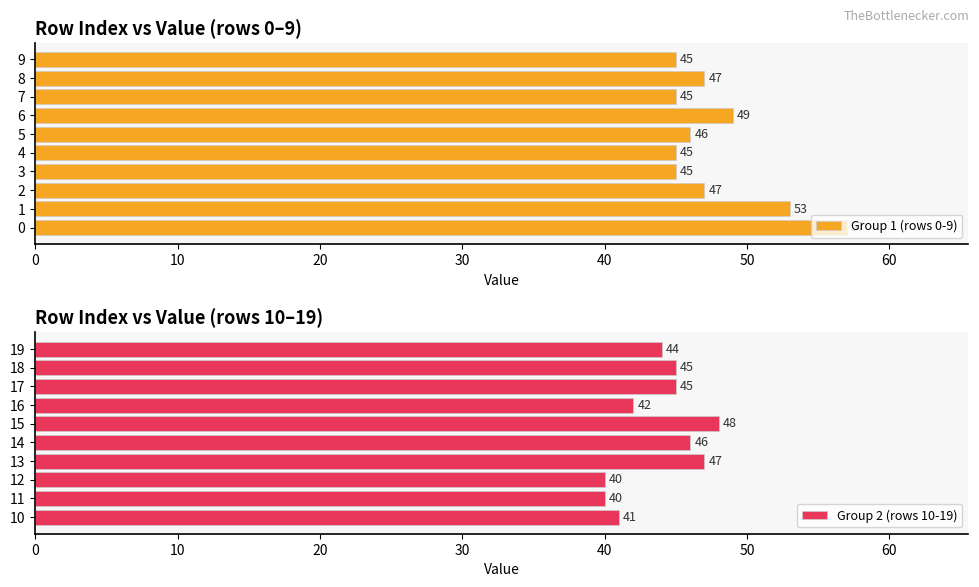

List the series in order of their peak value, lowest first.

Group 2 (rows 10-19), Group 1 (rows 0-9)